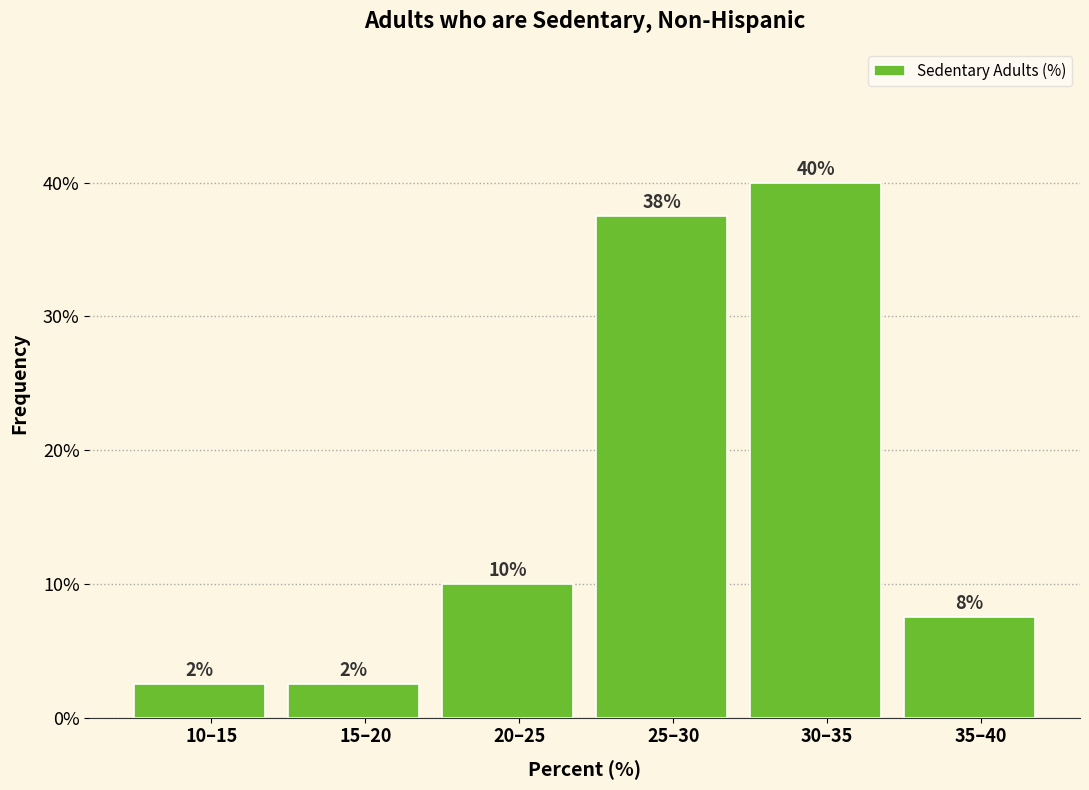

Does the chart contain any negative values?

No